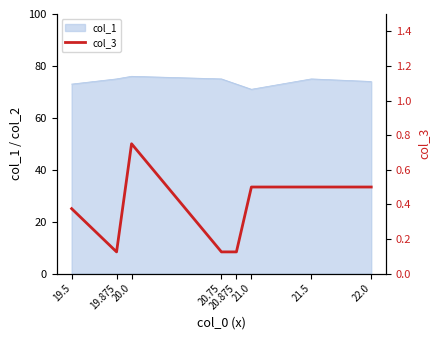

What is the minimum value for col_1?

71